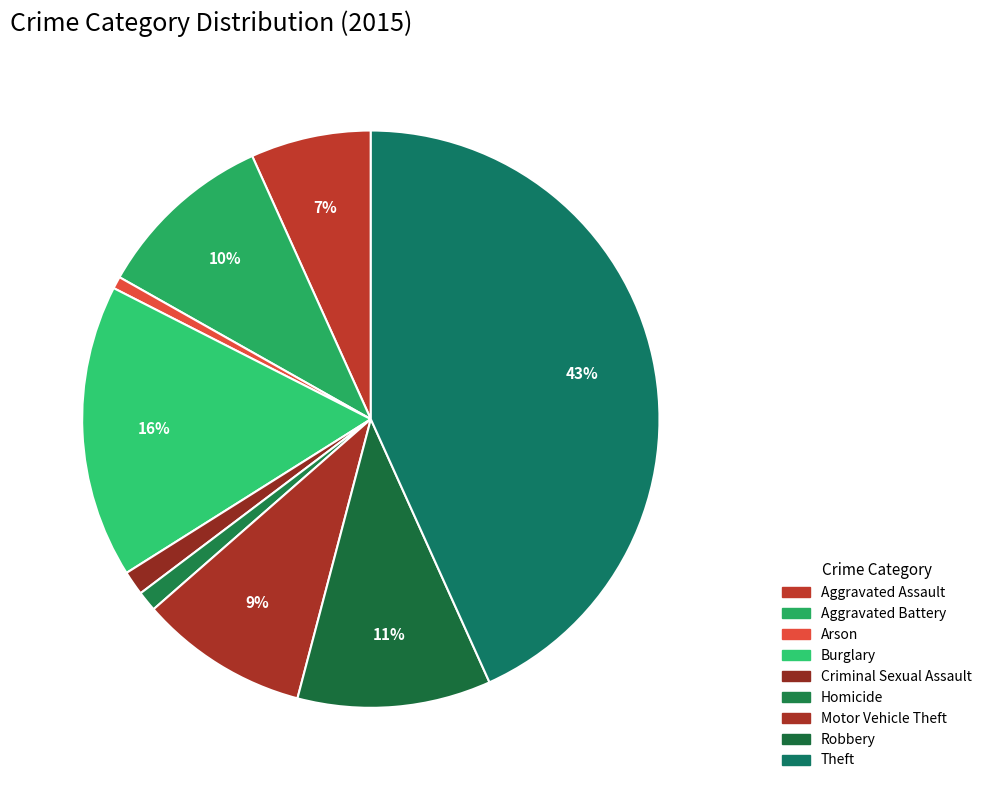

How many segments does this pie chart have?

9